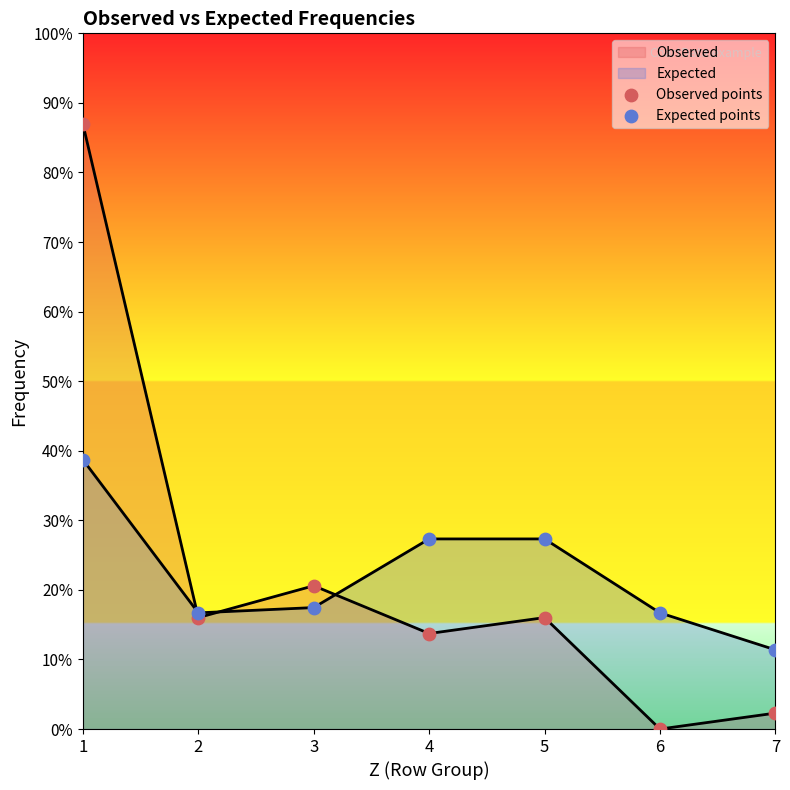

At which category is the sum across all series the highest?

1